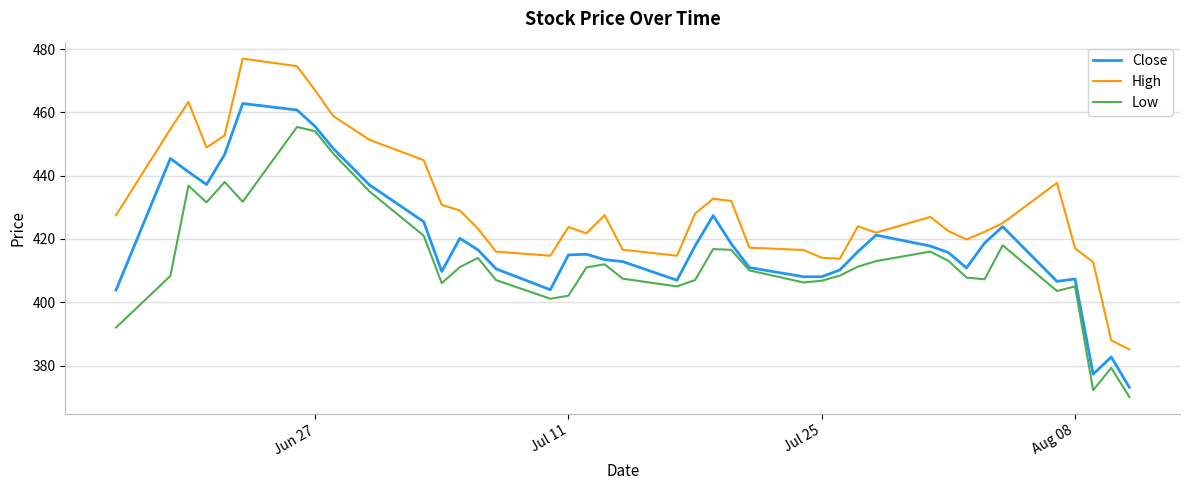

What is the average value of the High series?

429.9